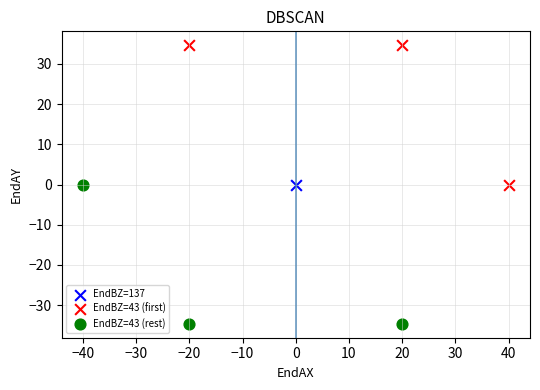

Which series reaches the minimum Y coordinate?

EndBZ=43 (rest)